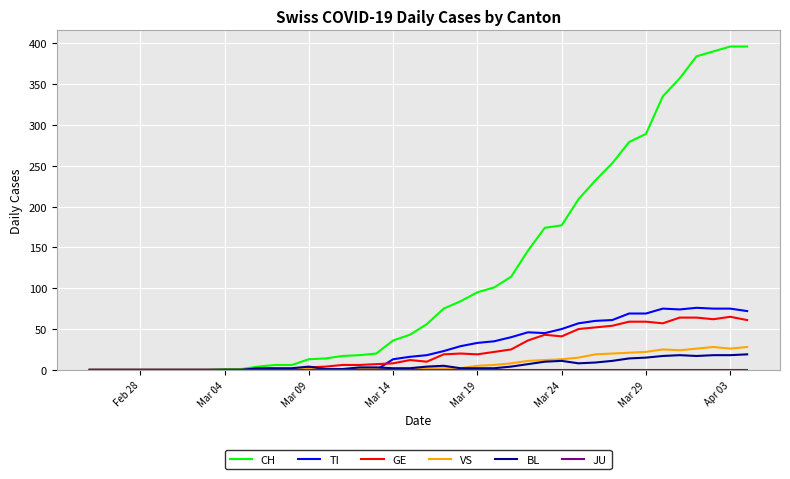

What is the greatest value displayed?

396